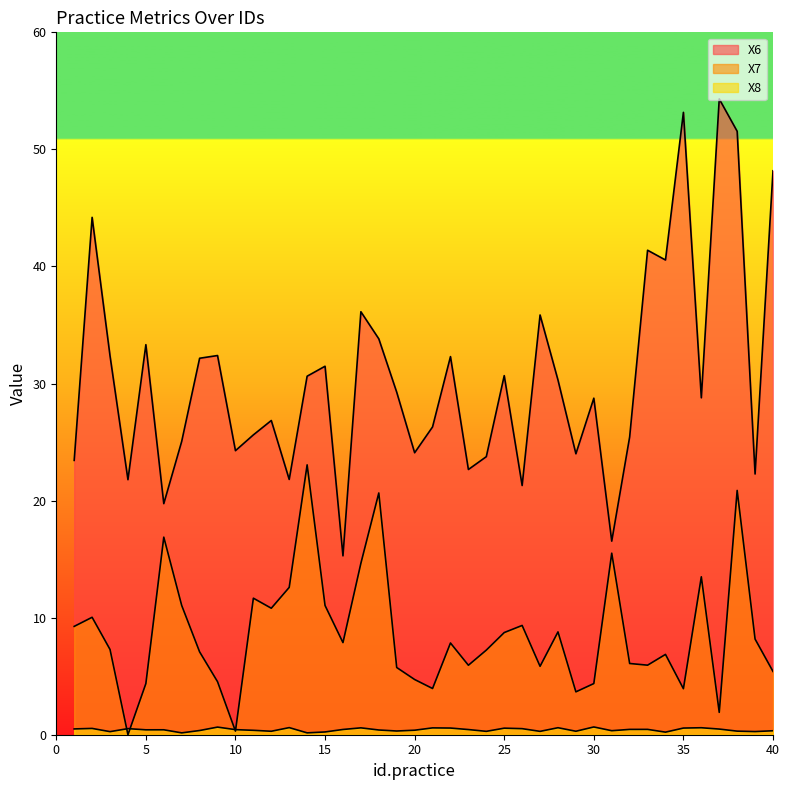

What is the highest value of the X7 series?

23.1